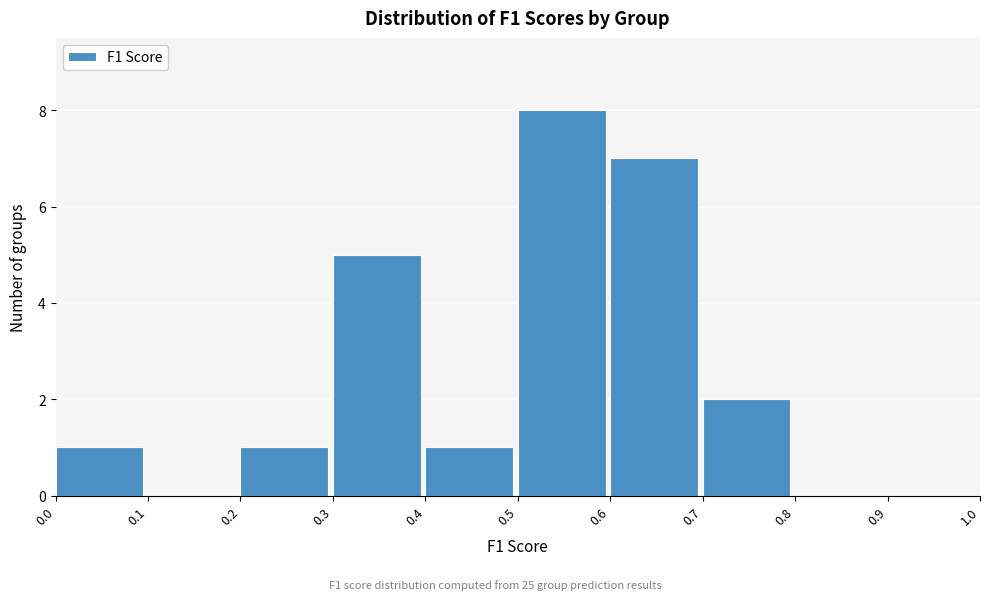

Reading left to right, list every bar in this chart as the range it spans on the x-axis followed by its height. The values are not printed on the chart, so give them approximately, as read against the axis.

0.0 to 0.1: 1
0.1 to 0.2: 0
0.2 to 0.3: 1
0.3 to 0.4: 5
0.4 to 0.5: 1
0.5 to 0.6: 8
0.6 to 0.7: 7
0.7 to 0.8: 2
0.8 to 0.9: 0
0.9 to 1.0: 0